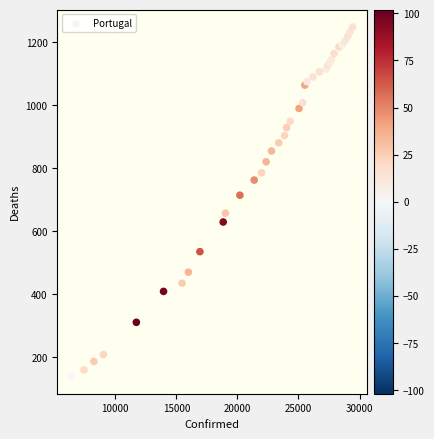

What Y value in the scatter plot is closest to 693?

714